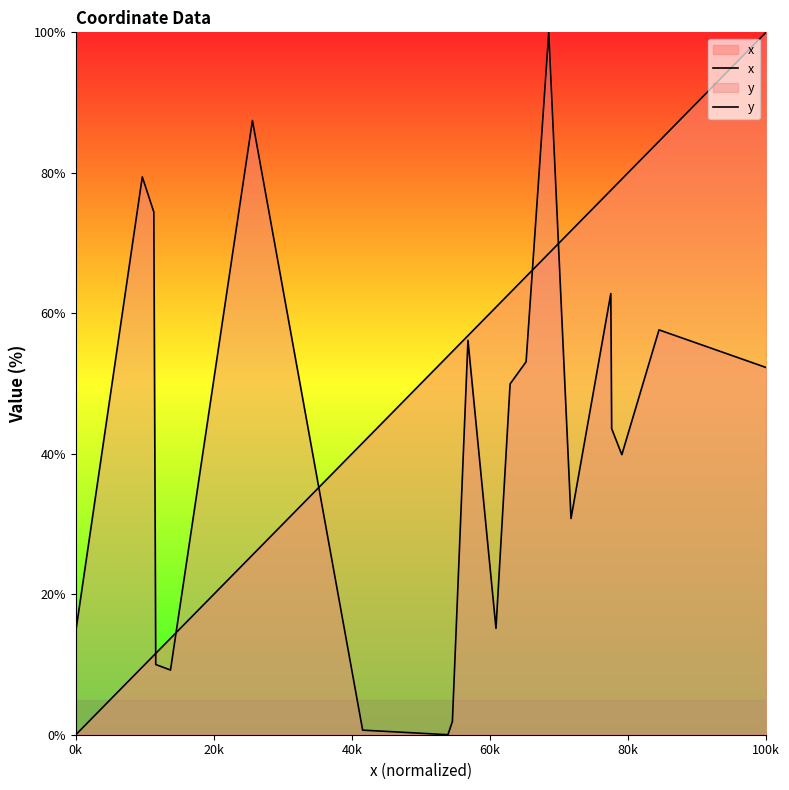

How many lines are shown in the chart?

2